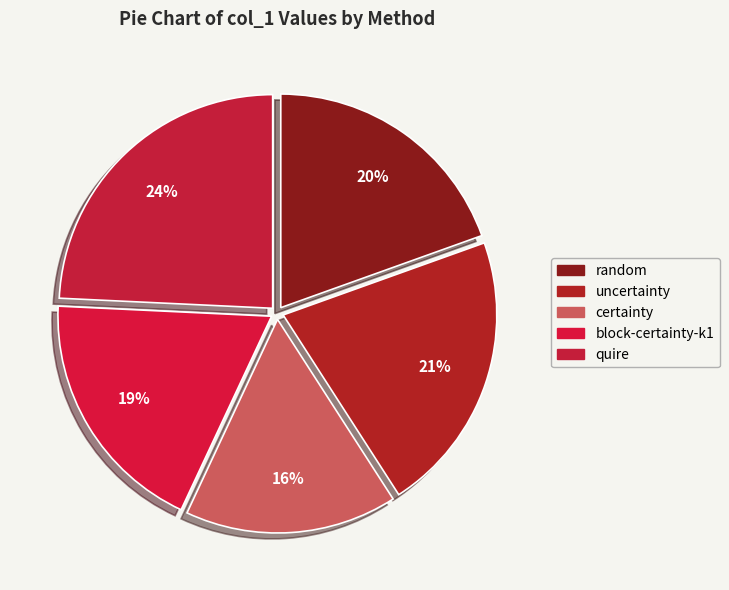

How many slices are in this pie chart?

5